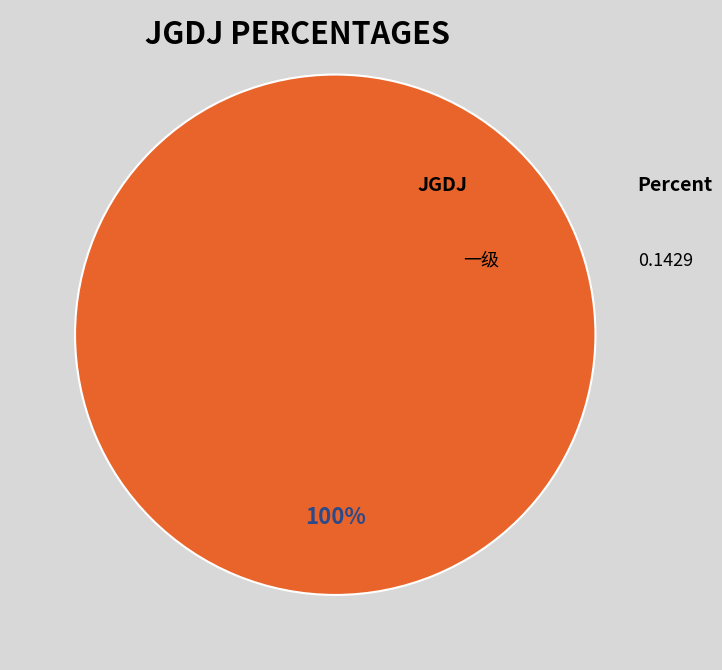

How many segments does this pie chart have?

1